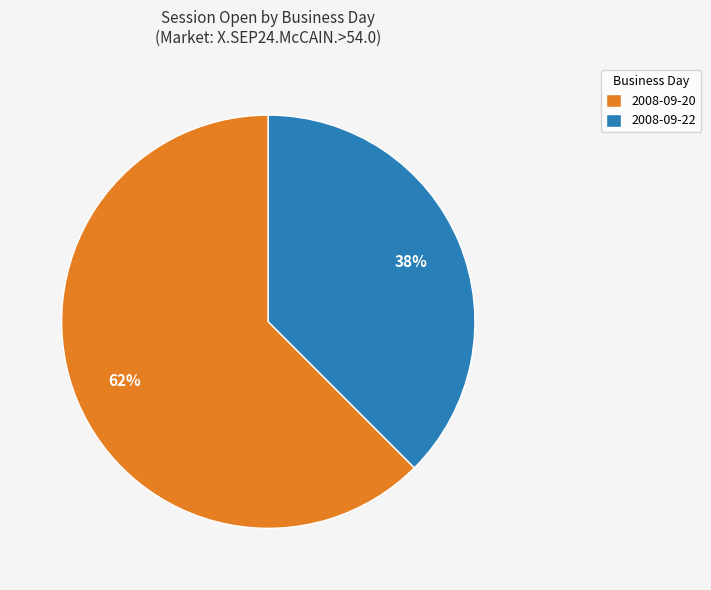

Which slice is the smallest?

2008-09-22